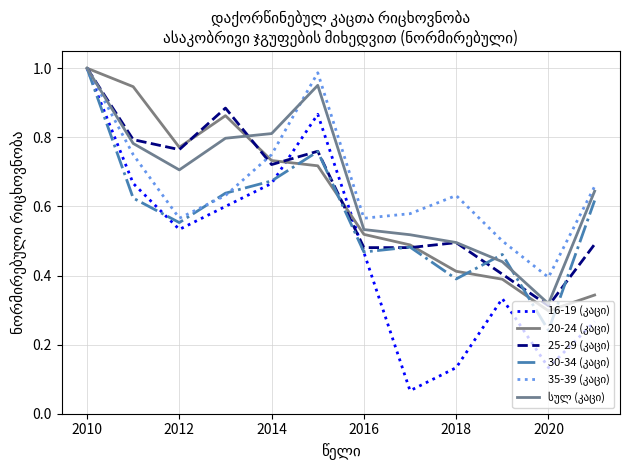

How many lines are shown in the chart?

6